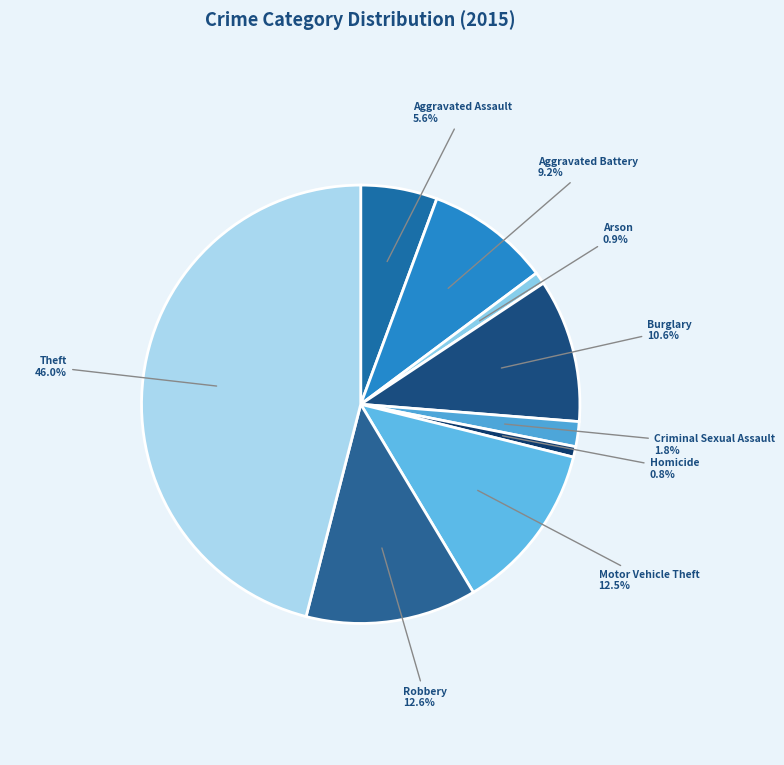

Does Criminal Sexual Assault represent more than half of the total?

No